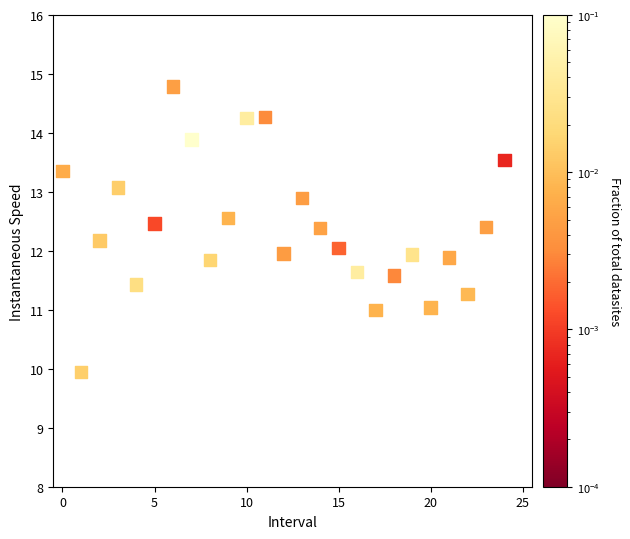

What is the range of Y values (max minus min)?

4.8